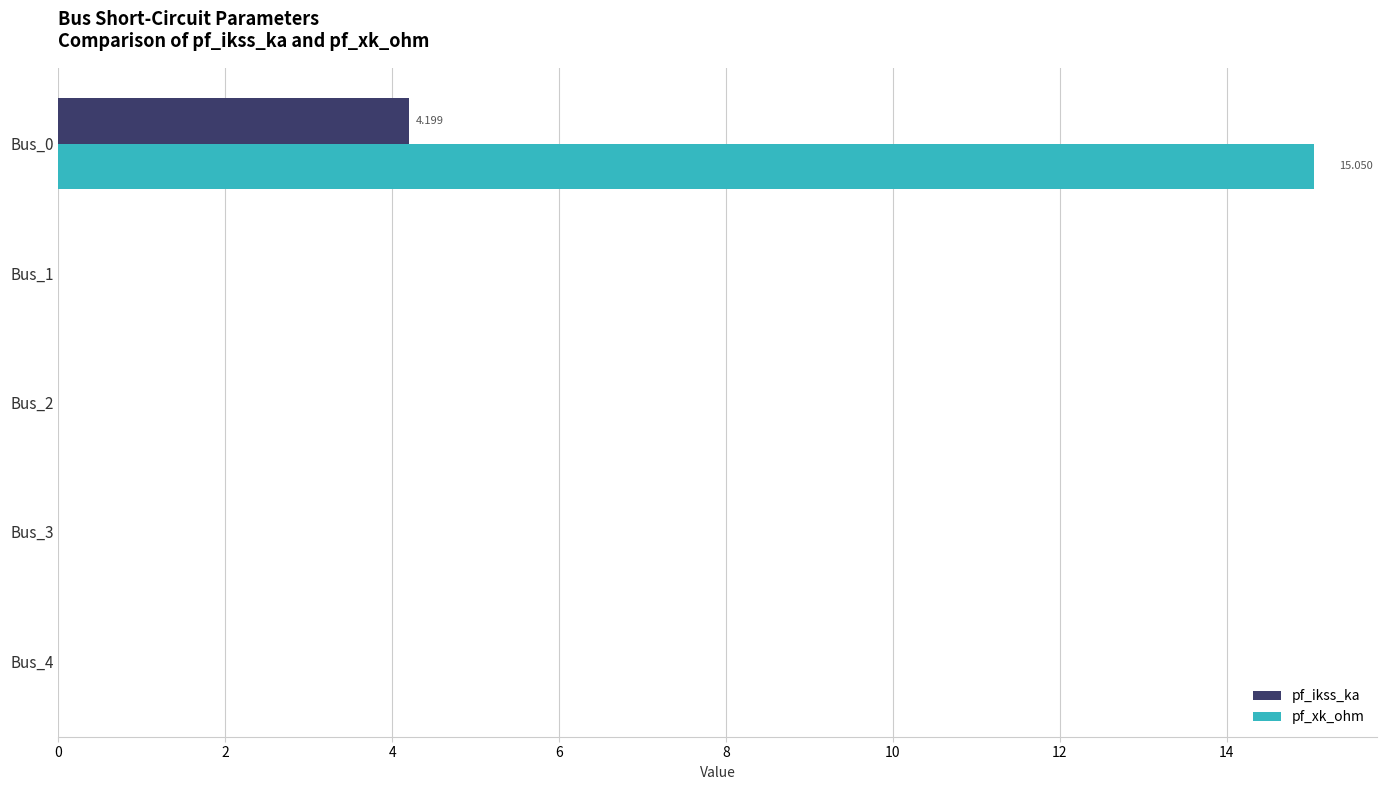

Which series has the largest total across all categories?

pf_xk_ohm